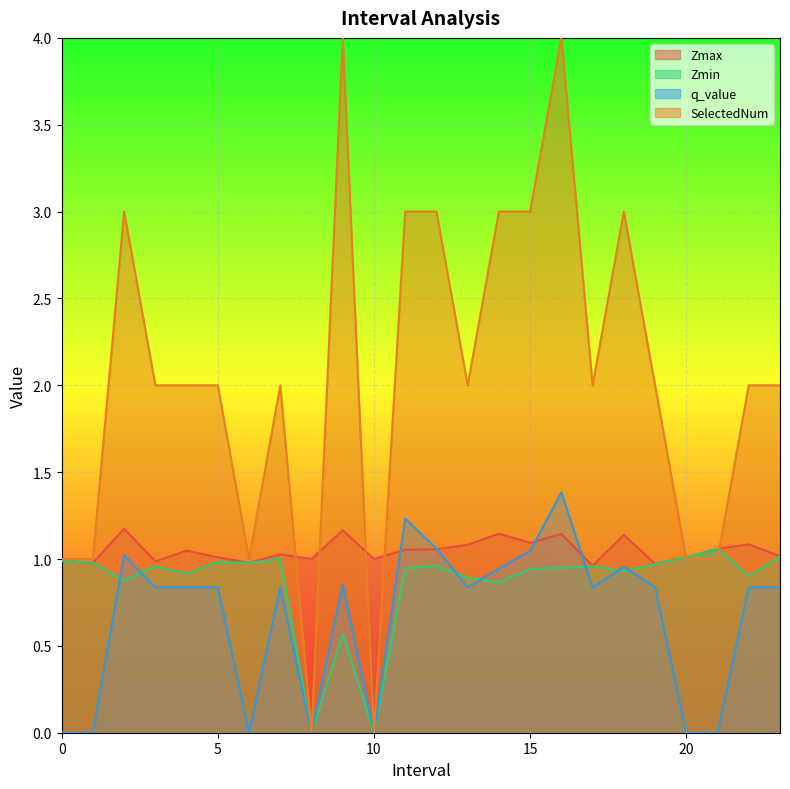

The value of q_value at 21.0 is -0.0. True or false?

True